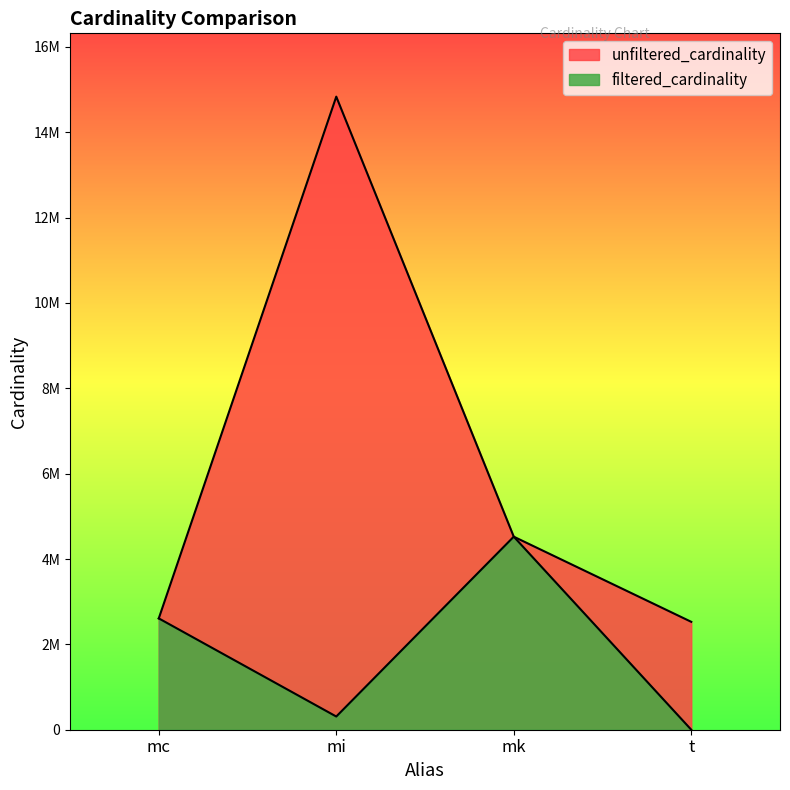

What is the label of the 4th point from the right?

mc